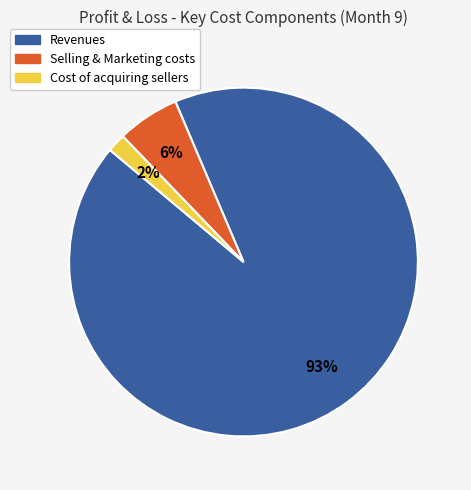

Rank the categories by value from highest to lowest.

Revenues, Selling & Marketing costs, Cost of acquiring sellers